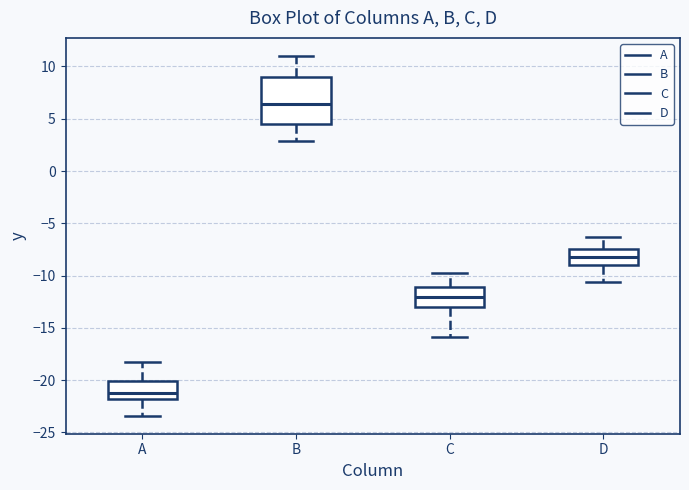

Comparing the boxes themselves (not the whiskers), which one is the tallest?

B